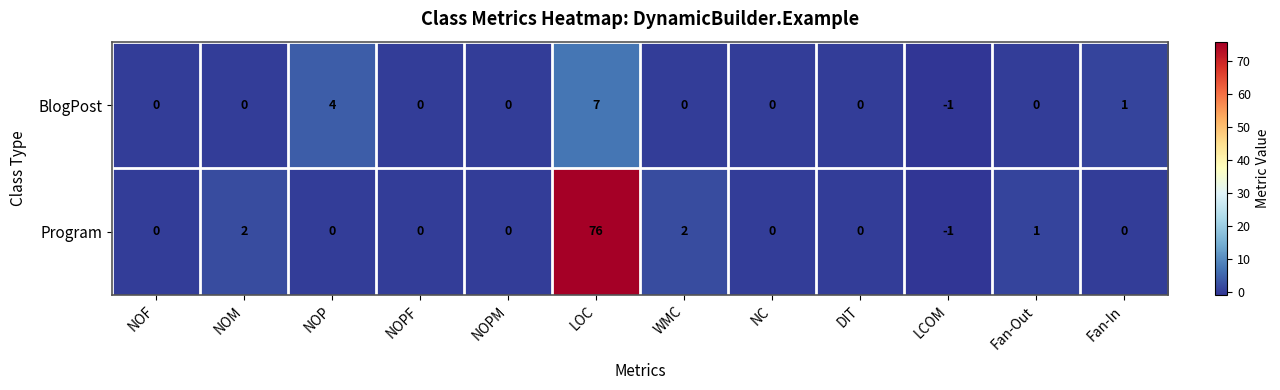

Which label corresponds to the smallest value in the chart?

LCOM